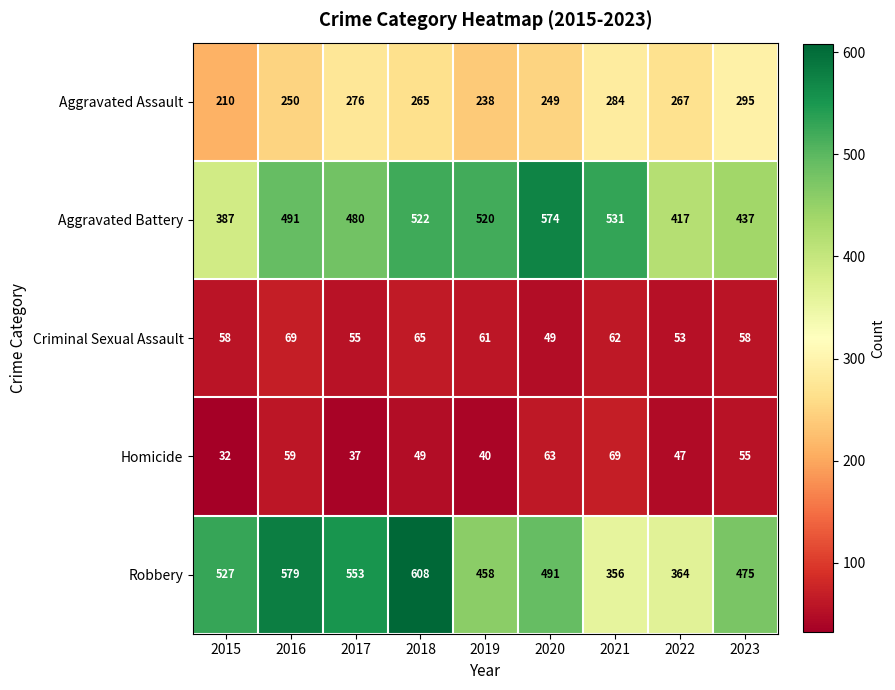

Count the number of data series in this chart.

5